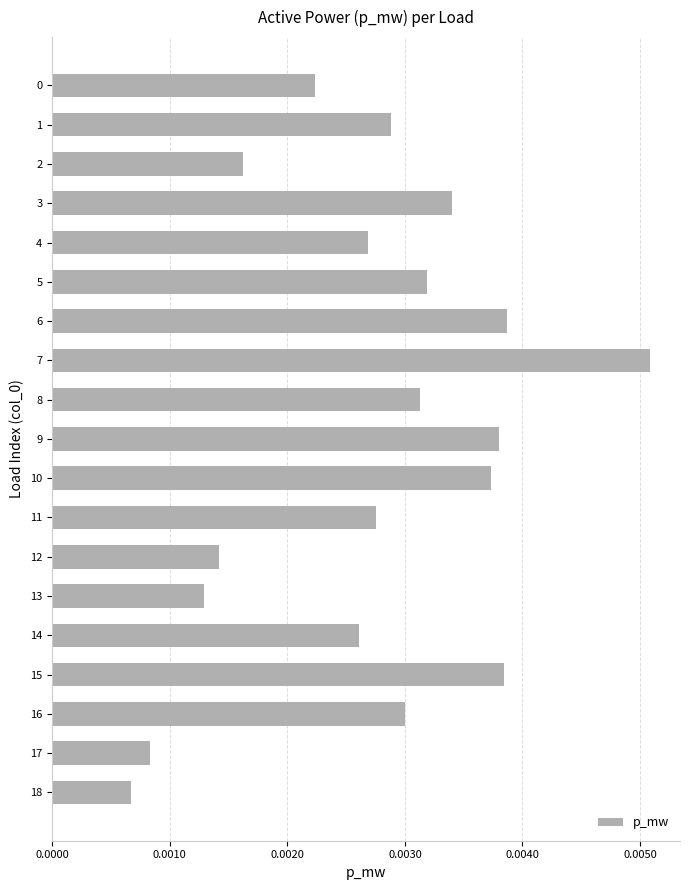

At which category does the chart reach its peak across all series?

7